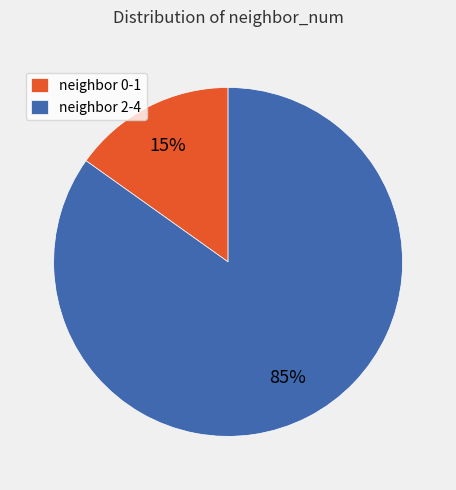

Which category has the biggest portion of the pie?

neighbor 2-4